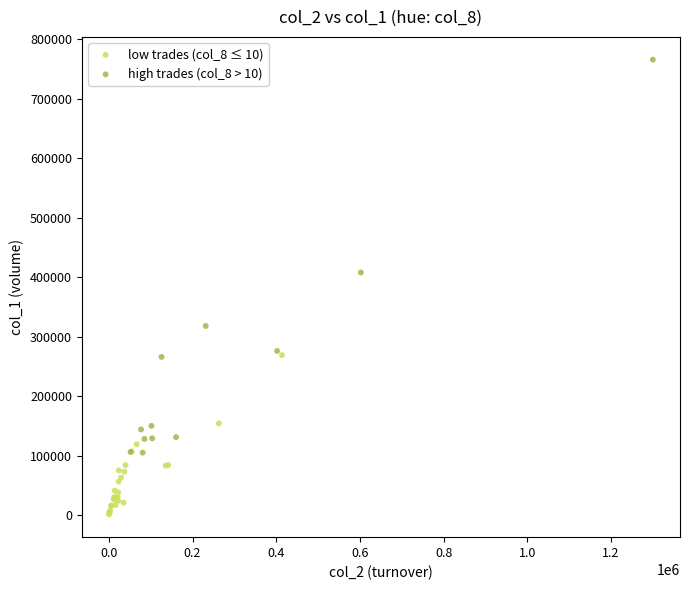

Which series contains the lowest Y value?

low trades (col_8 ≤ 10)